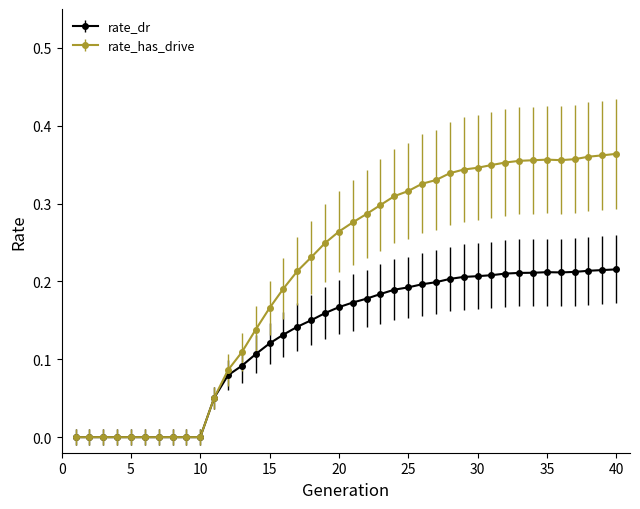

Which series has the largest total across all categories?

rate_has_drive